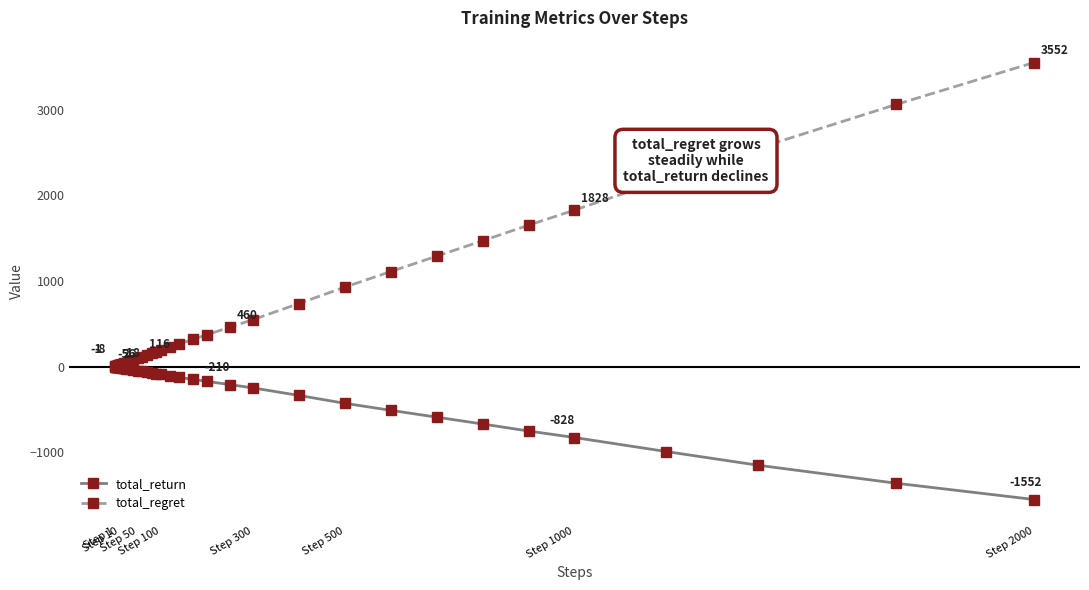

How many values in the total_regret series are below 154?

20